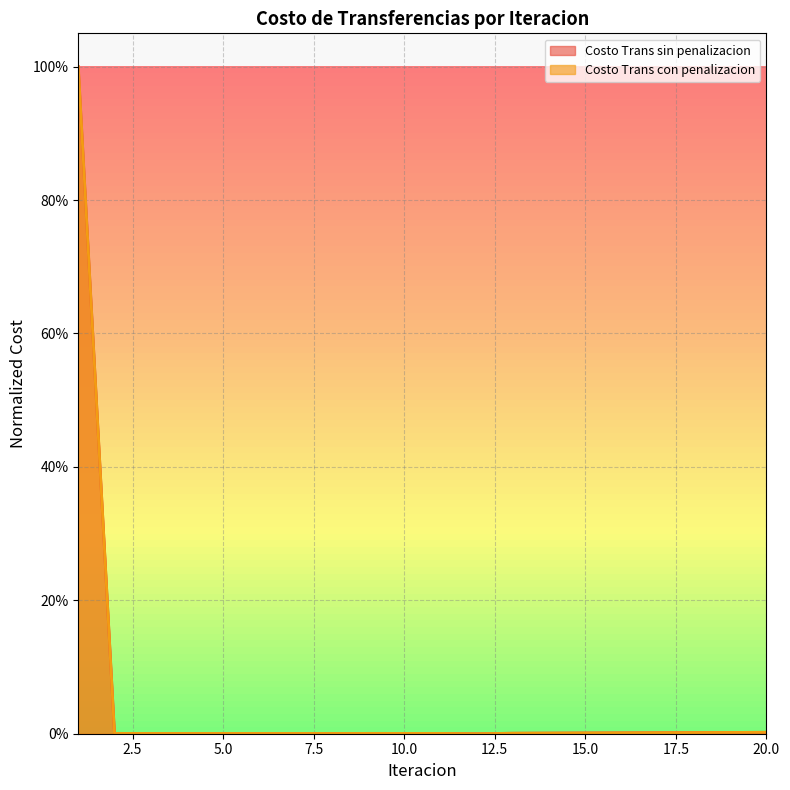

How many values in the Costo Trans sin penalizacion series exceed 0?

19